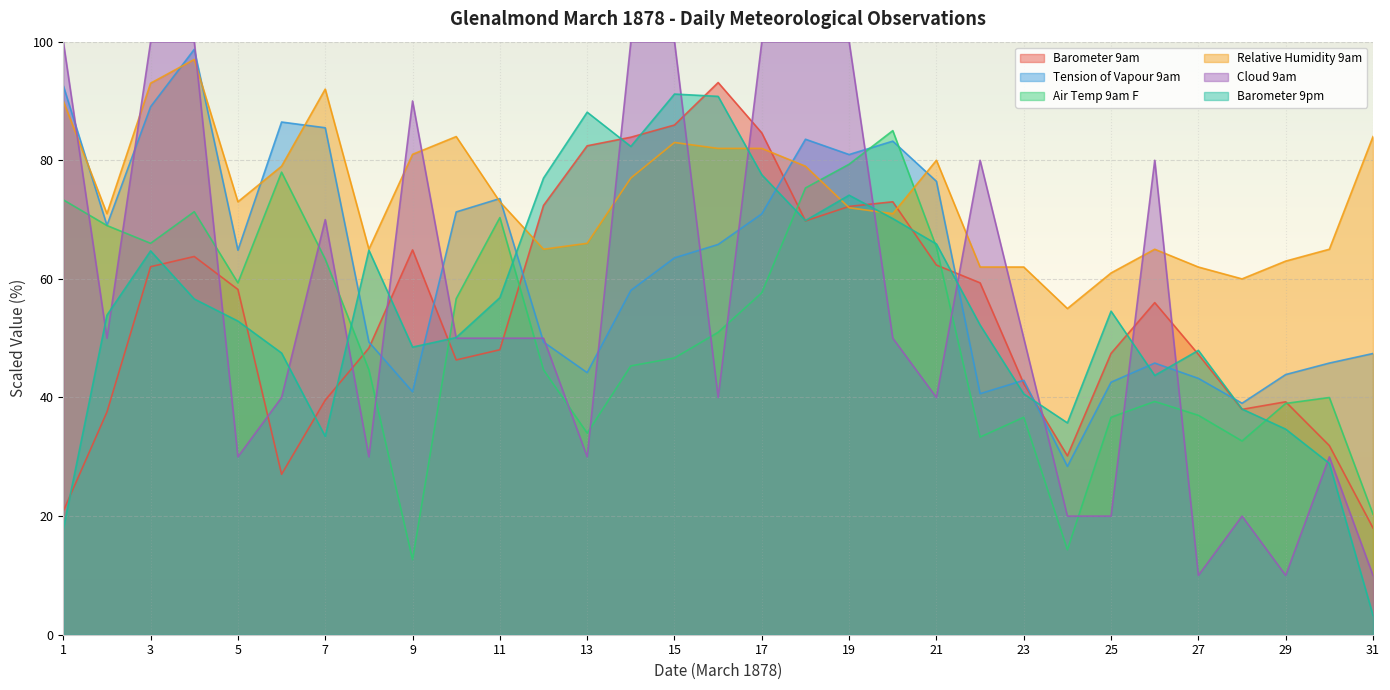

Which has a higher value, 15 or 7?

15